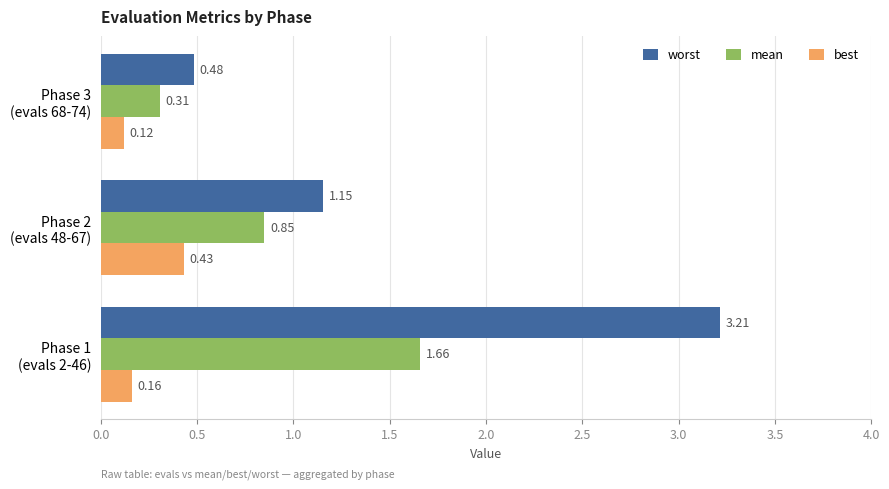

List the series in order of their peak value, lowest first.

best, mean, worst